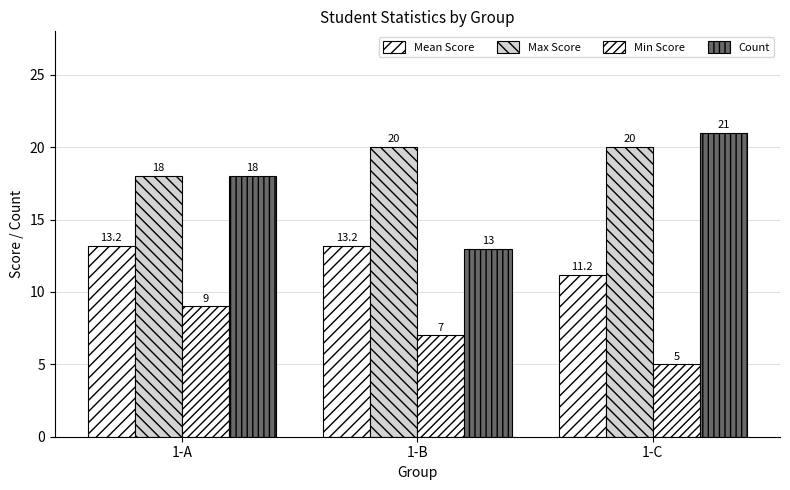

What is the difference between the maximum and minimum values in the Min Score series?

4.0